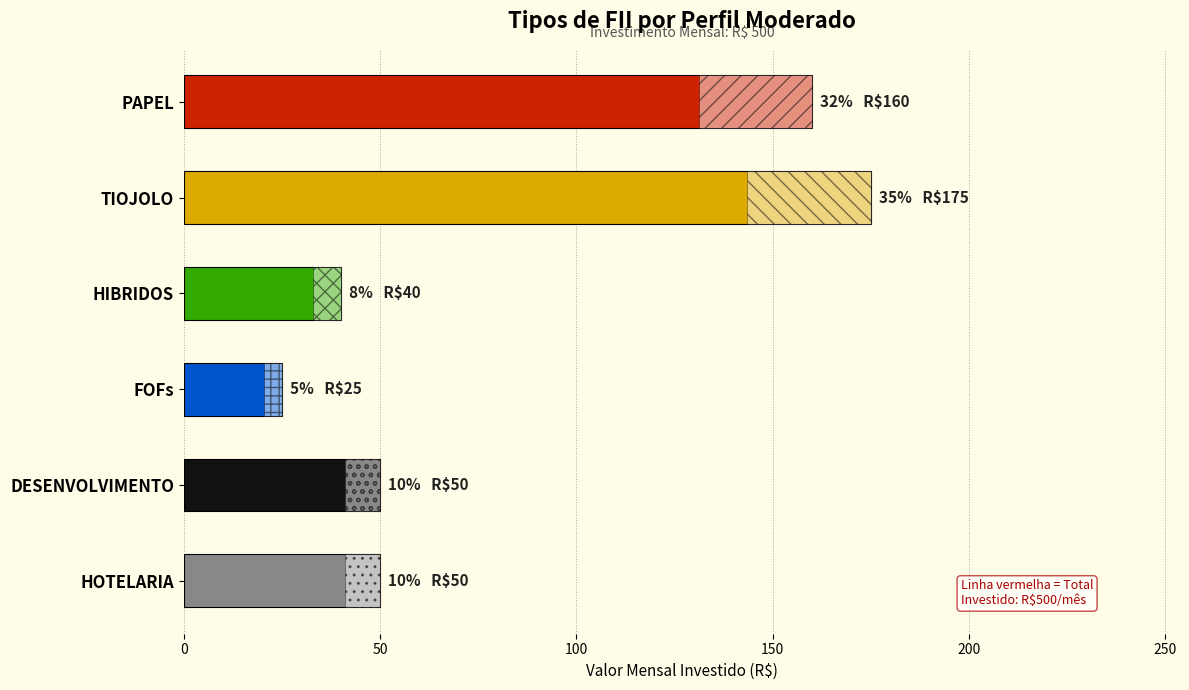

Which category has the highest value across all series?

TIOJOLO